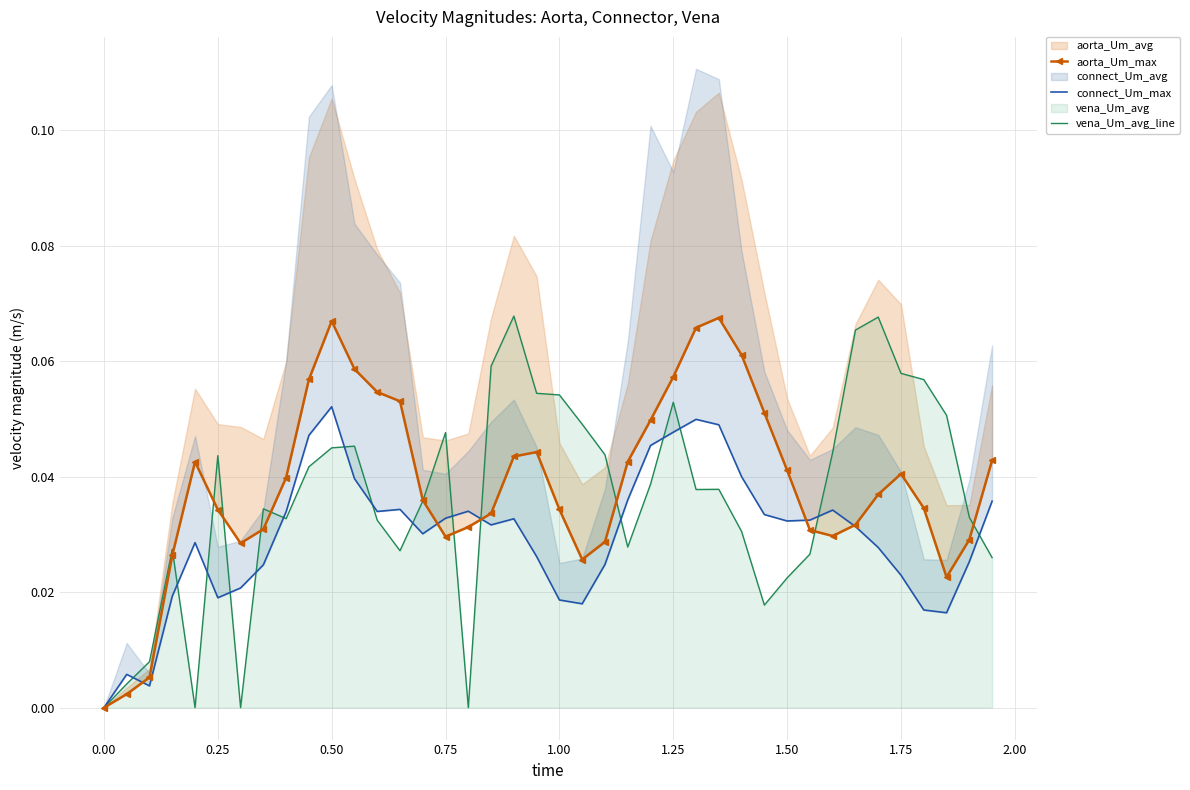

Reading right to left, list all the values displayed in this chart.

aorta_Um_max: 0.0	0.0	0.0	0.0	0.0	0.0	0.0	0.0	0.0	0.0	0.1	0.1	0.1	0.1	0.1	0.0	0.0	0.0	0.0	0.0	0.0	0.0	0.0	0.0	0.0	0.0	0.1	0.1	0.1	0.1	0.1	0.0	0.0	0.0	0.0	0.0	0.0	0.0	0.0	0.0
connect_Um_max: 0.0	0.0	0.0	0.0	0.0	0.0	0.0	0.0	0.0	0.0	0.0	0.0	0.0	0.0	0.0	0.0	0.0	0.0	0.0	0.0	0.0	0.0	0.0	0.0	0.0	0.0	0.0	0.0	0.0	0.1	0.0	0.0	0.0	0.0	0.0	0.0	0.0	0.0	0.0	0.0
vena_Um_avg_line: 0.0	0.0	0.1	0.1	0.1	0.1	0.1	0.0	0.0	0.0	0.0	0.0	0.0	0.0	0.1	0.0	0.0	0.0	0.0	0.1	0.1	0.1	0.1	0.0	0.0	0.0	0.0	0.0	0.0	0.0	0.0	0.0	0.0	0.0	0.0	0.0	0.0	0.0	0.0	0.0